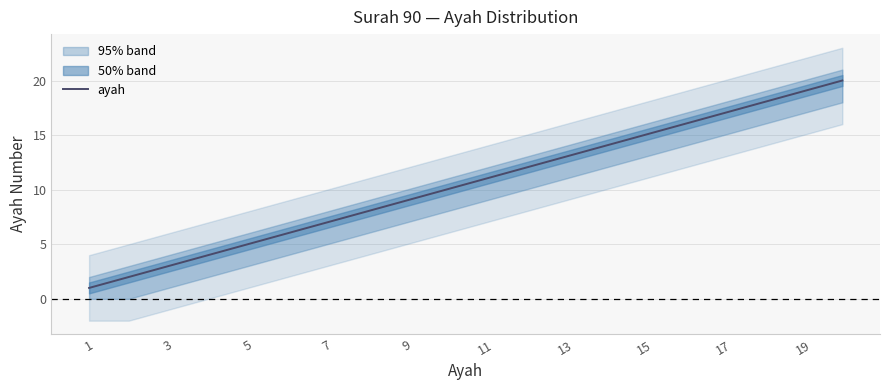

True or false: ayah has a value of 19 at 19.

True